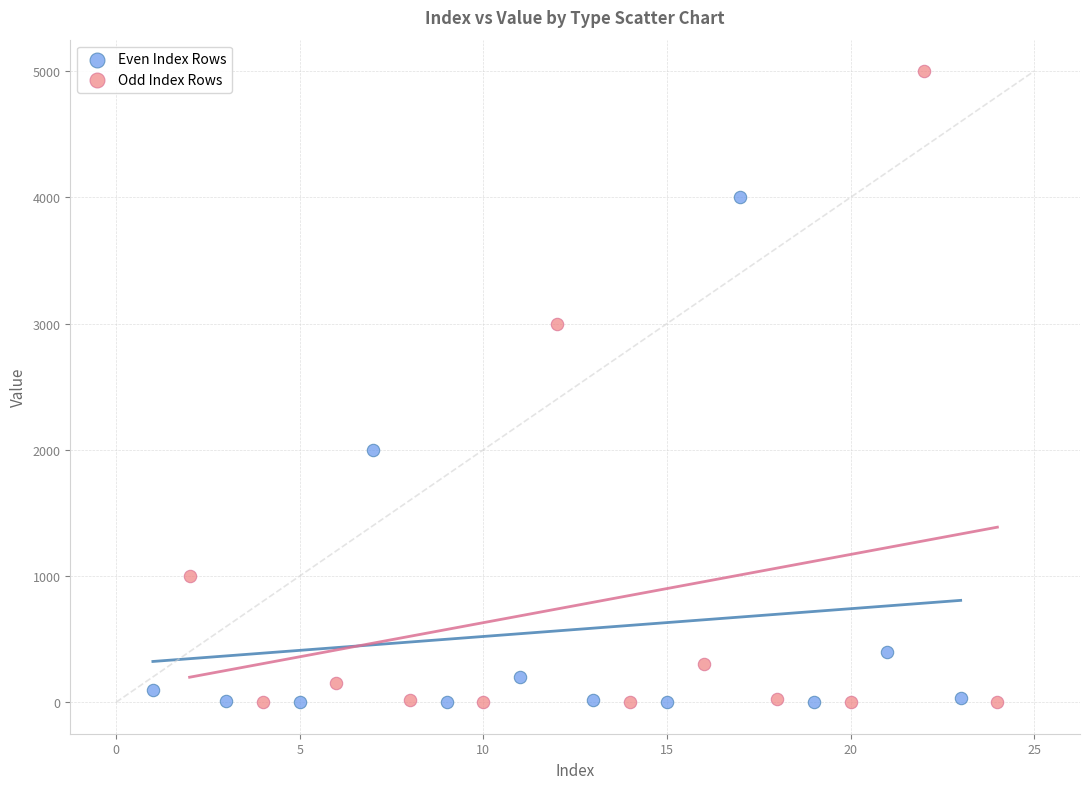

Which series contains the highest Y value?

Odd Index Rows